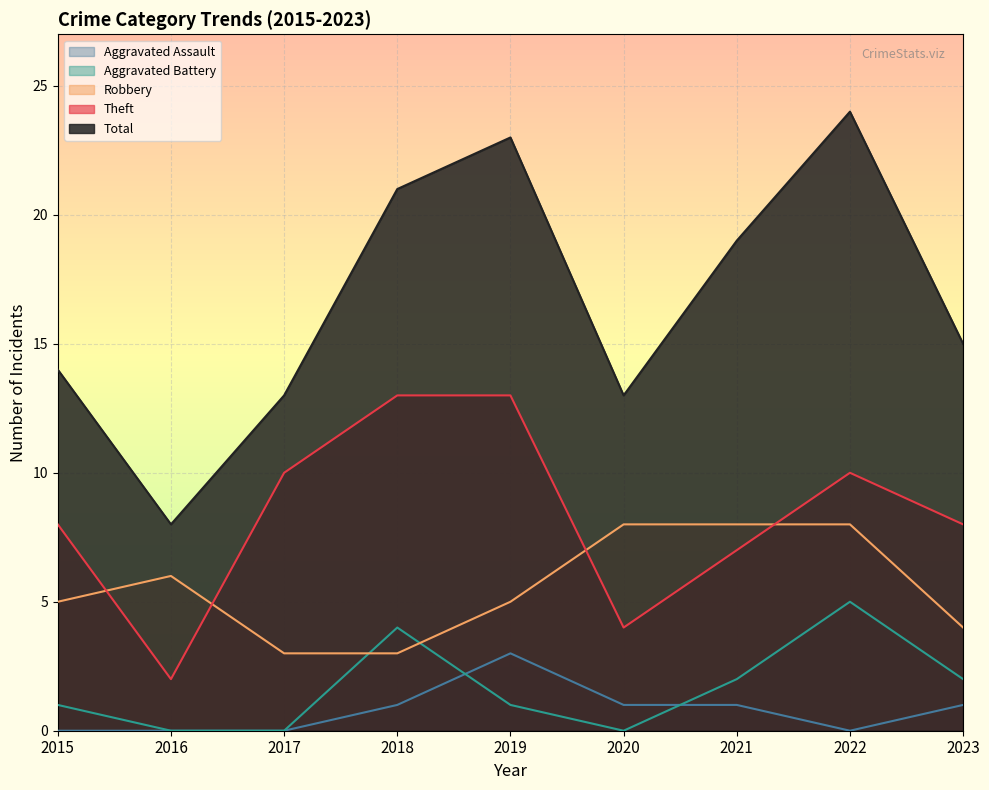

True or false: Aggravated Battery has more than 0 interior local peaks.

True